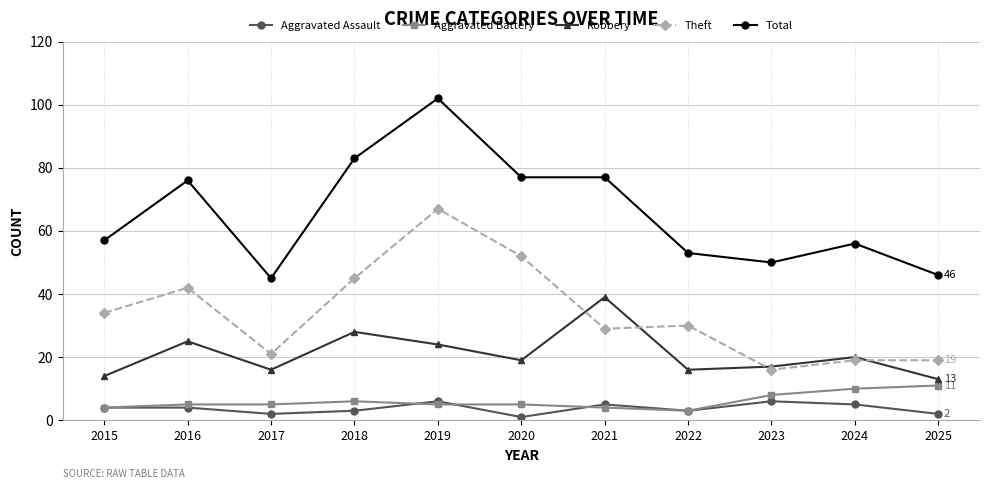

What is the difference between the Aggravated Battery values at 2023 and 2024?

2